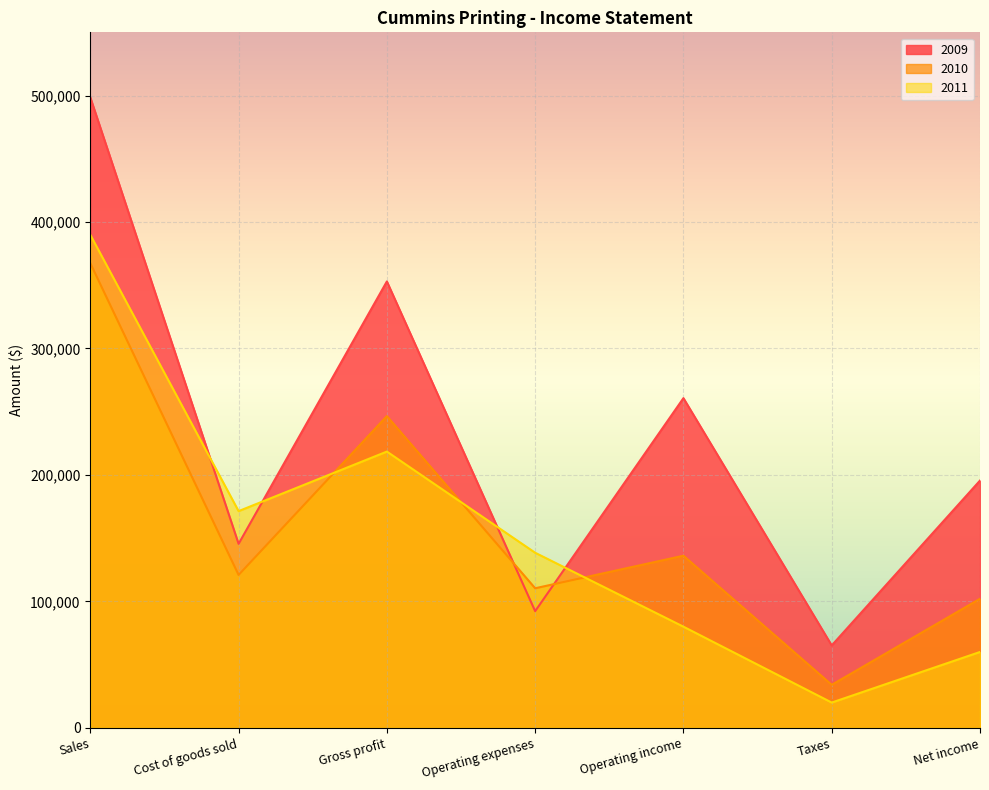

Which has a higher value, Operating income or Net income?

Operating income